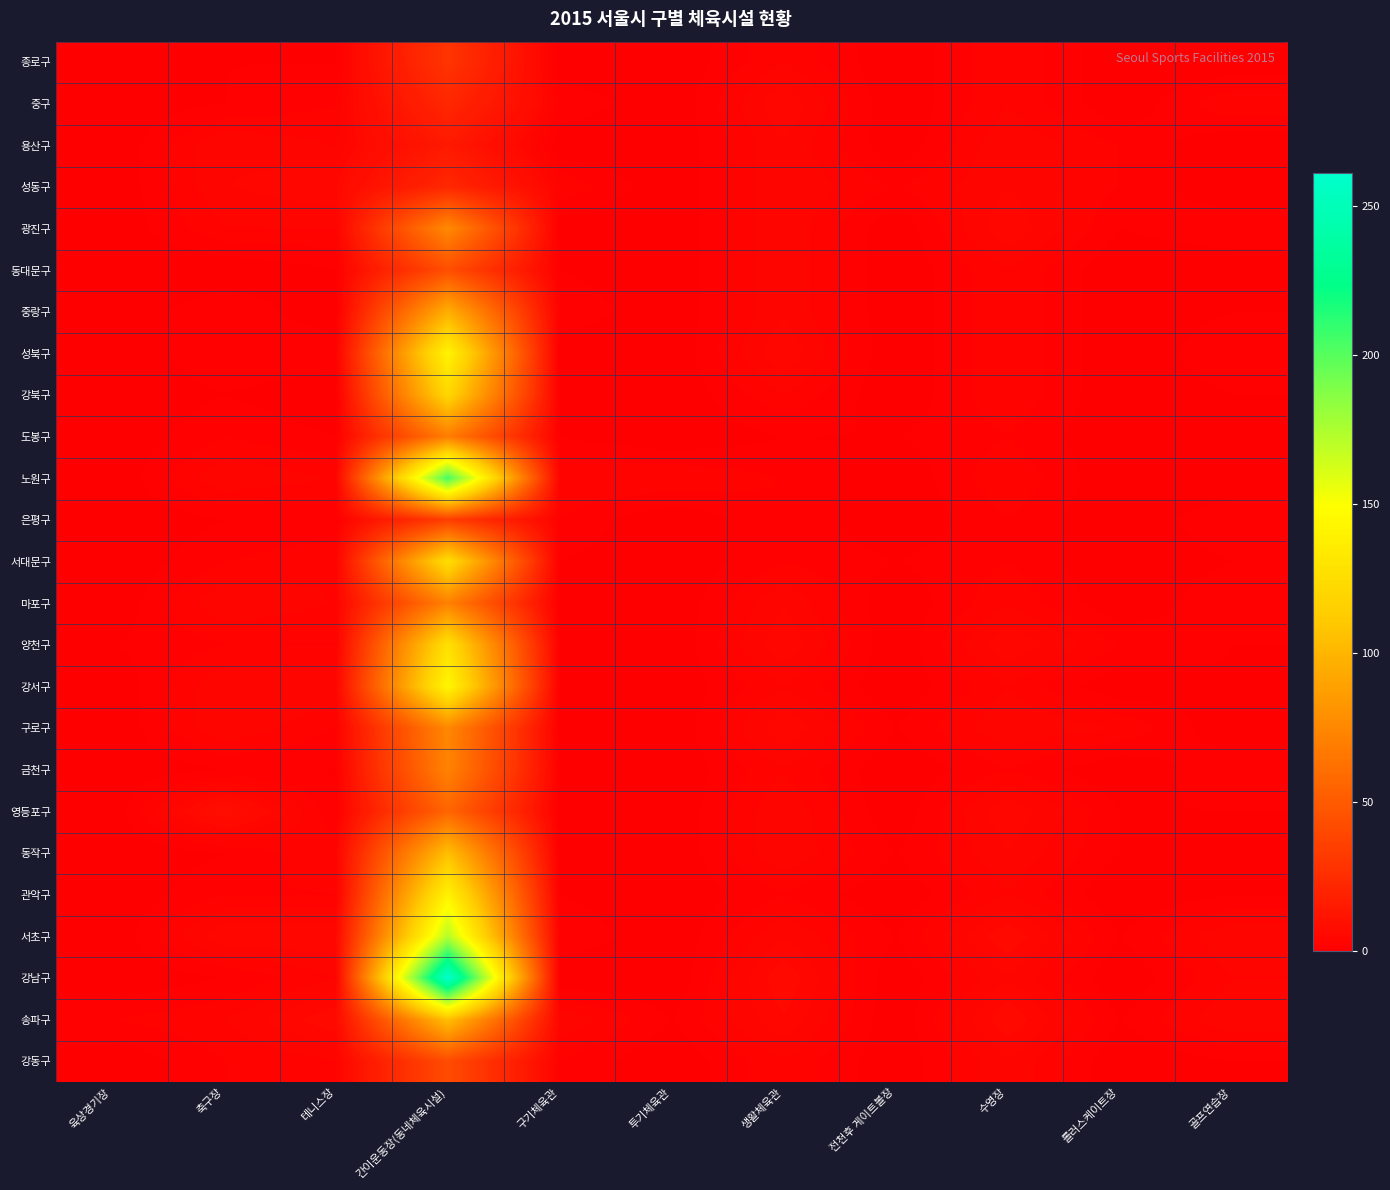

What is the total value across all series at 축구장?

64